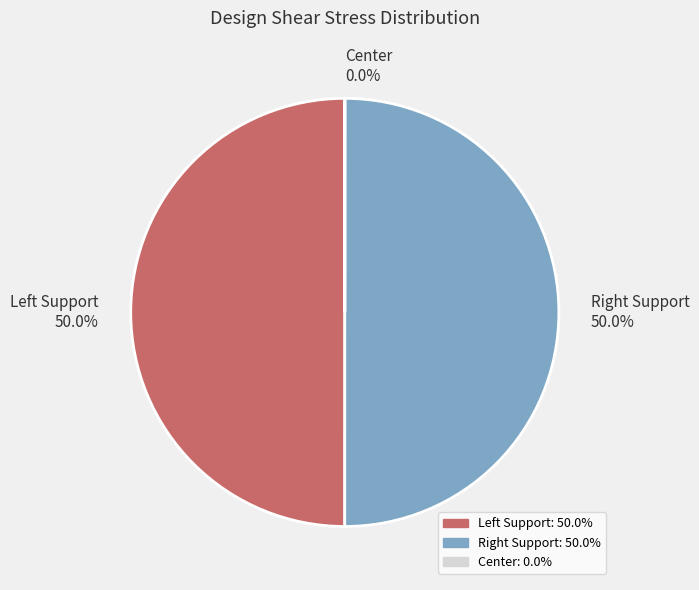

Rank the categories by value from lowest to highest.

Center, Left Support, Right Support